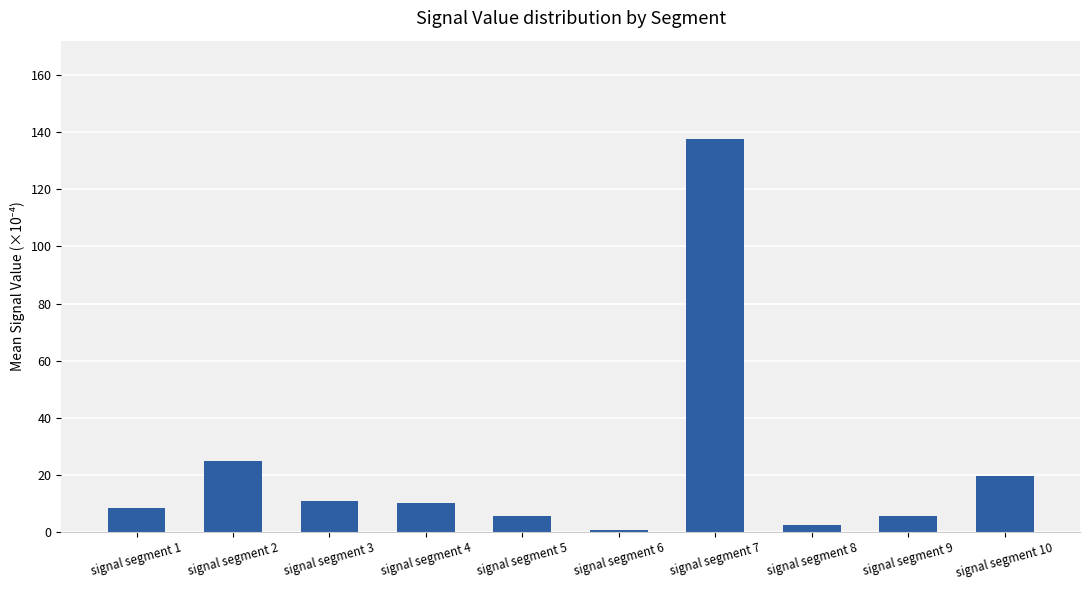

At which label does the data first exceed 10?

signal segment 2